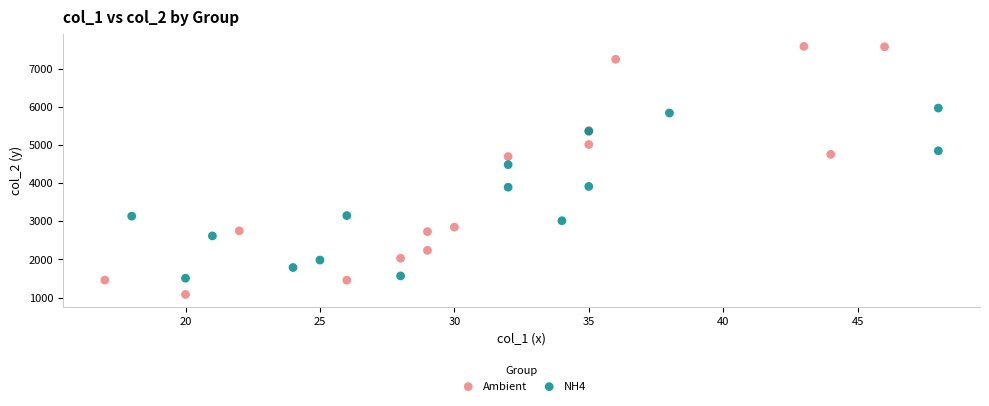

Which series reaches the minimum Y coordinate?

Ambient